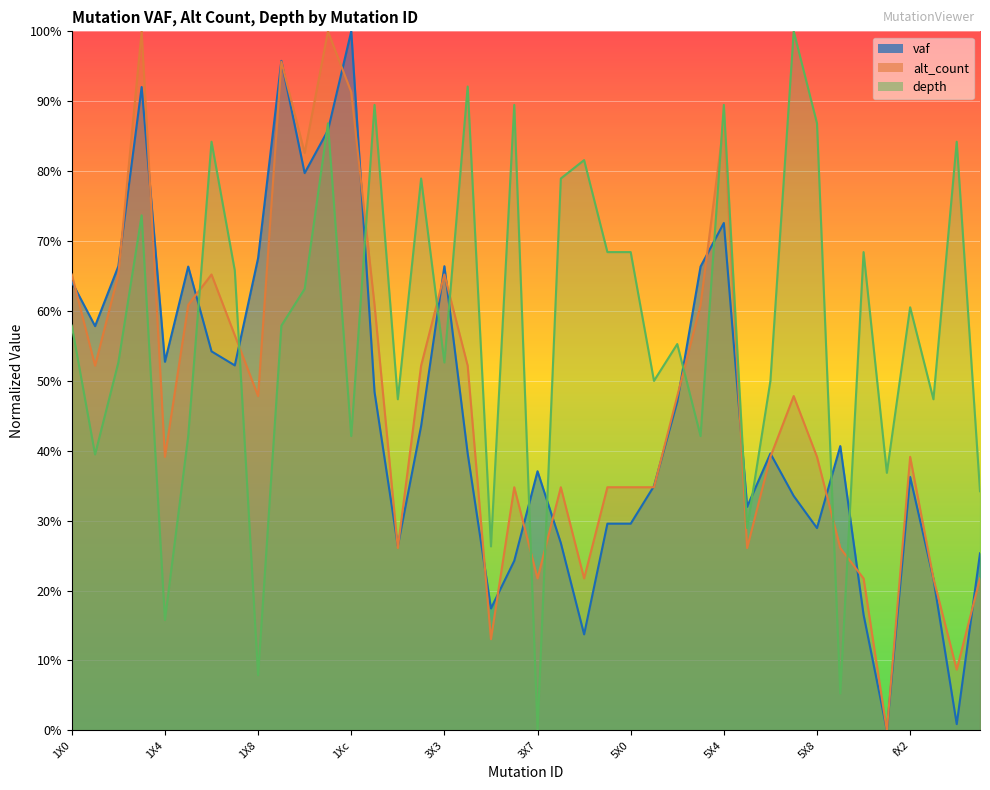

What is the difference between the highest and lowest values at 3X2?

0.4